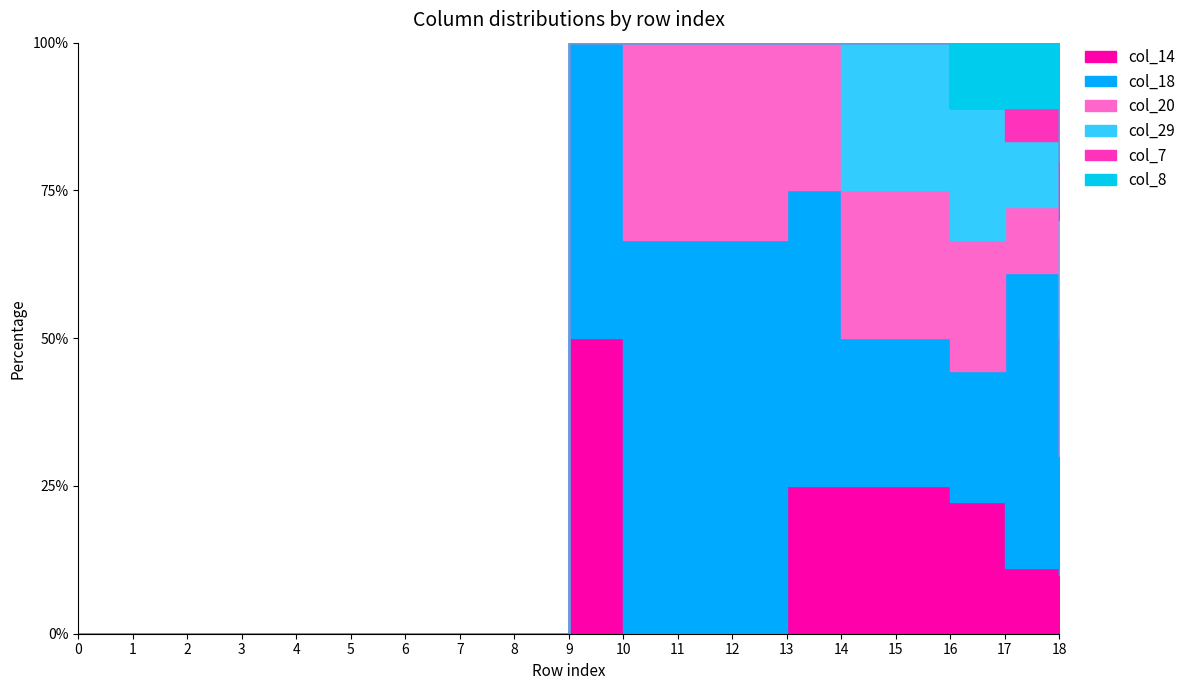

Which series has the largest total across all categories?

col_18